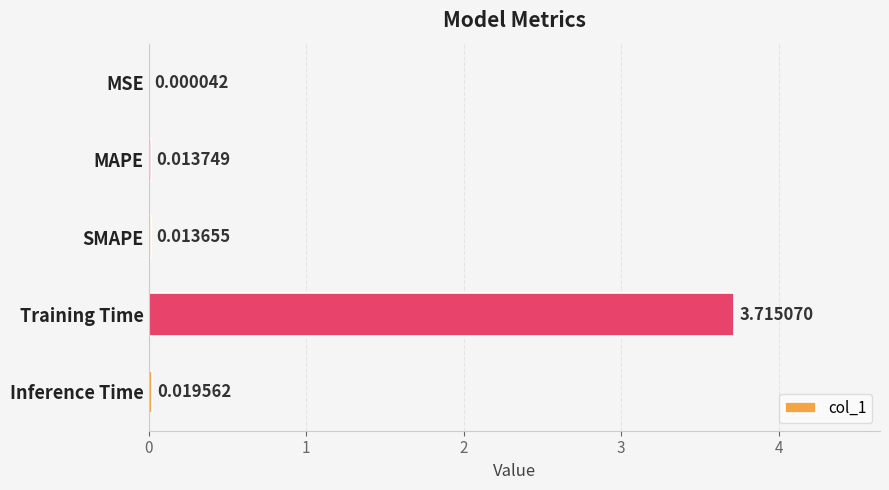

Which label corresponds to the largest value in the chart?

Training Time